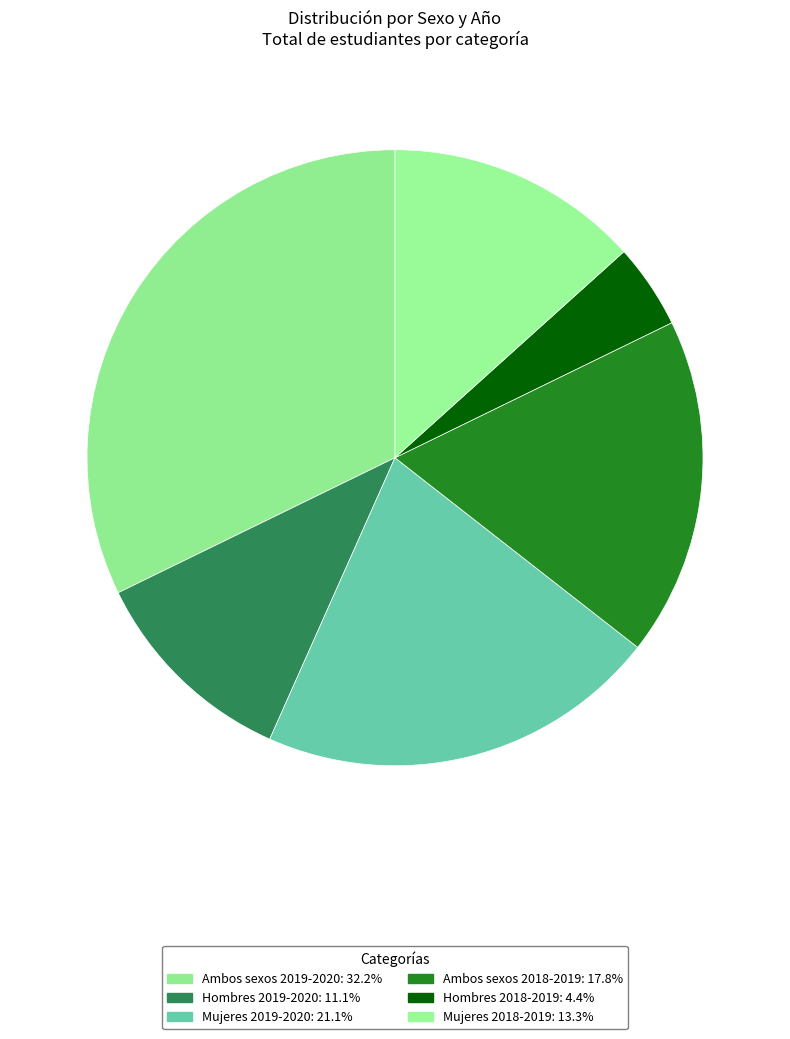

What percentage do Hombres 2018-2019 and Mujeres 2019-2020 together represent?

25.6%